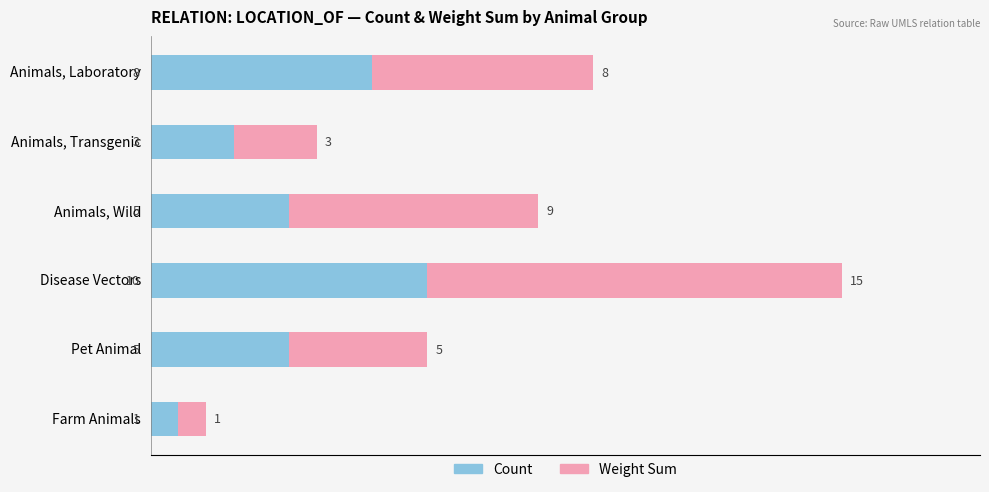

At which category is the sum across all series the highest?

Disease Vectors